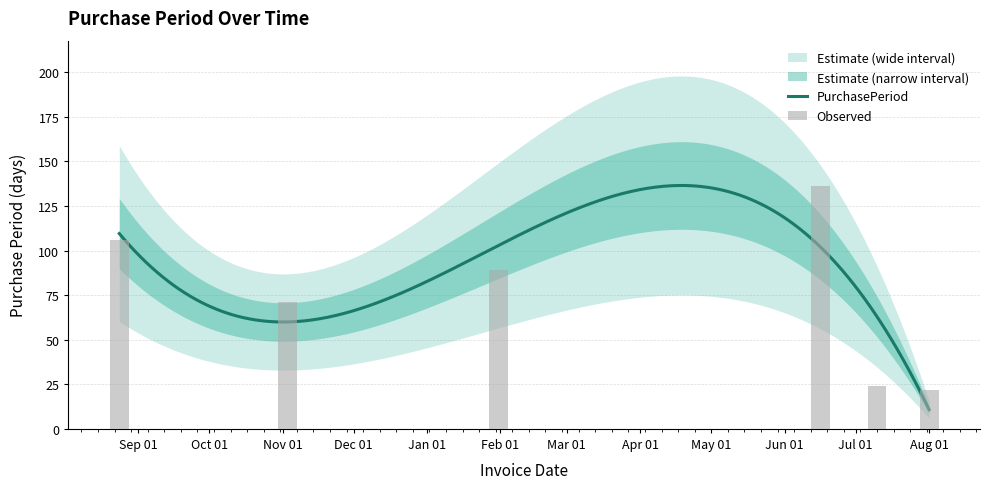

Does the chart contain stacked bars?

No